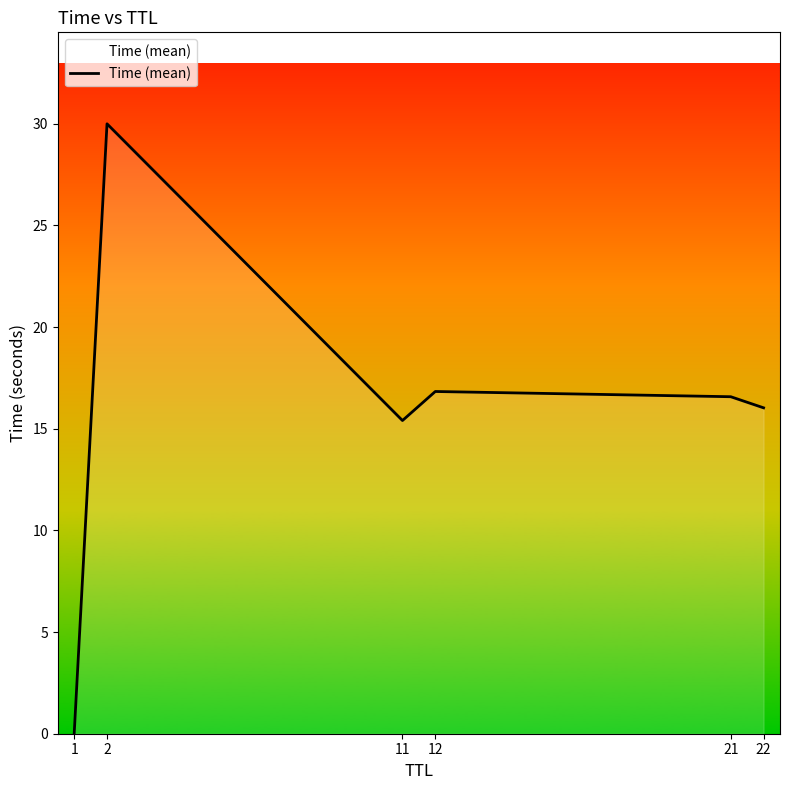

Where is the first local minimum?

11